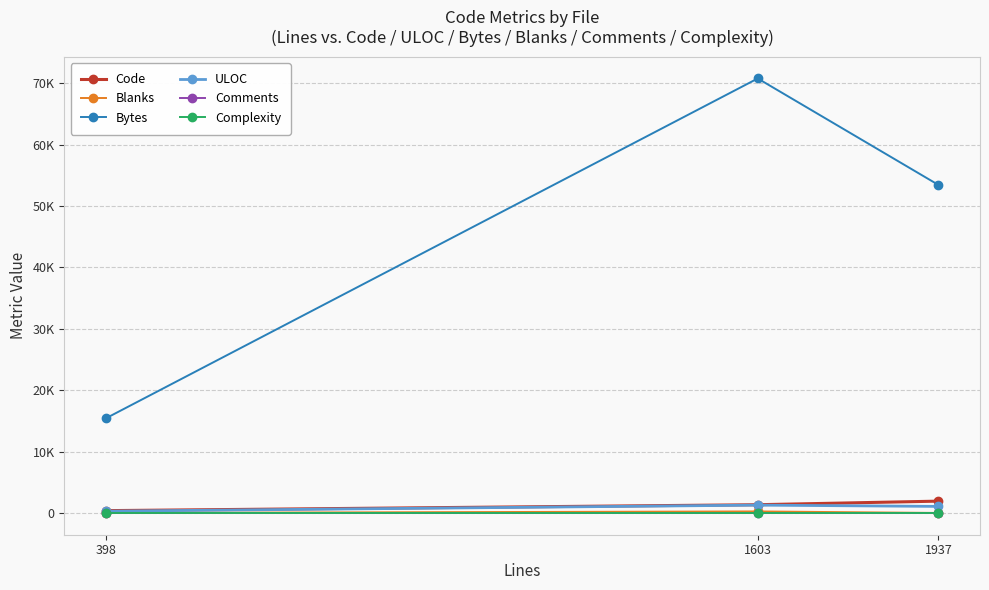

Which series has the largest total across all categories?

Bytes